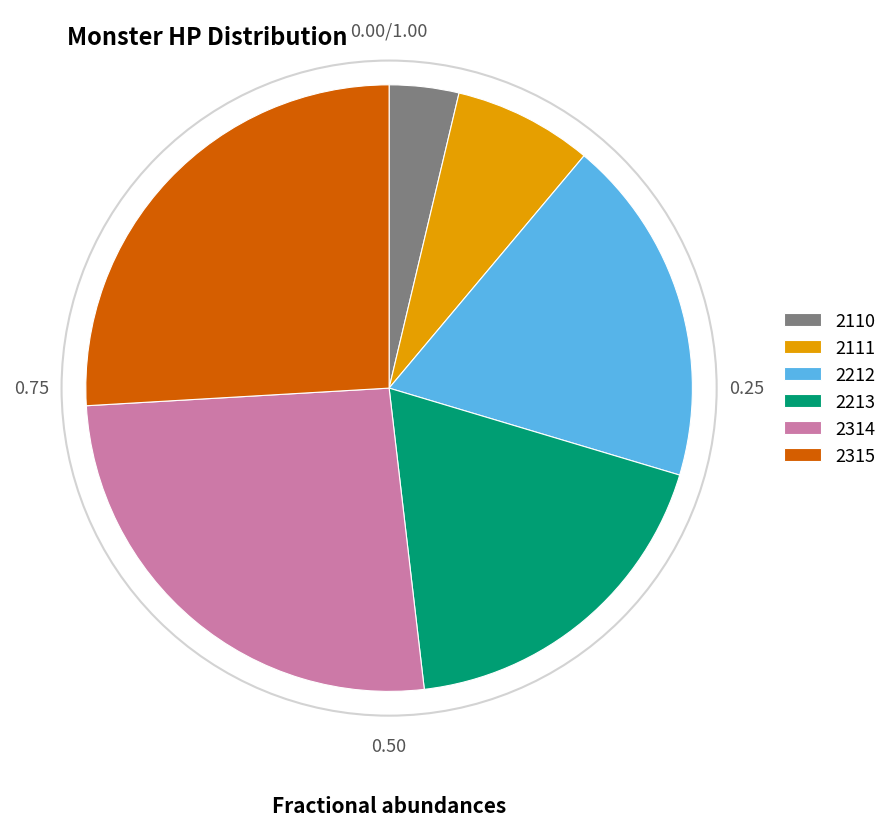

How many segments does this pie chart have?

6